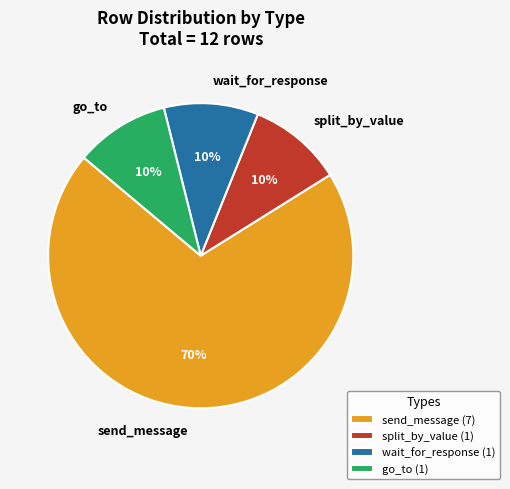

What is the ratio of the value at send_message to the value at go_to?

7.0